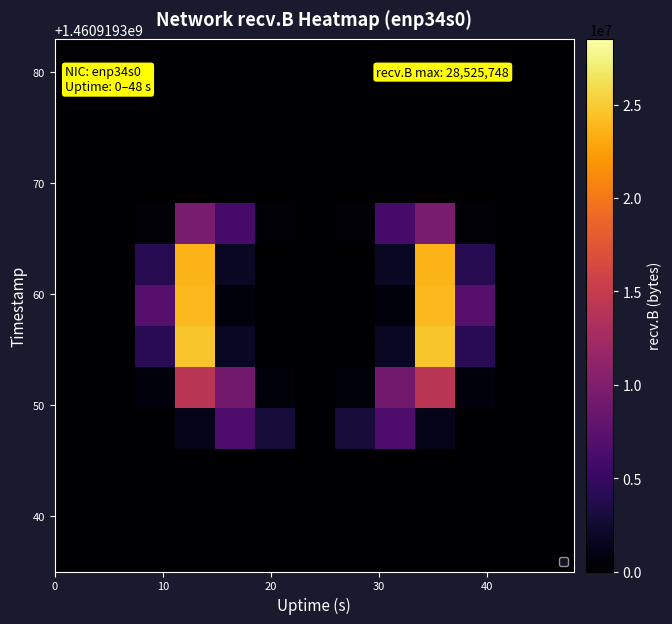

How many series are shown in this chart?

13